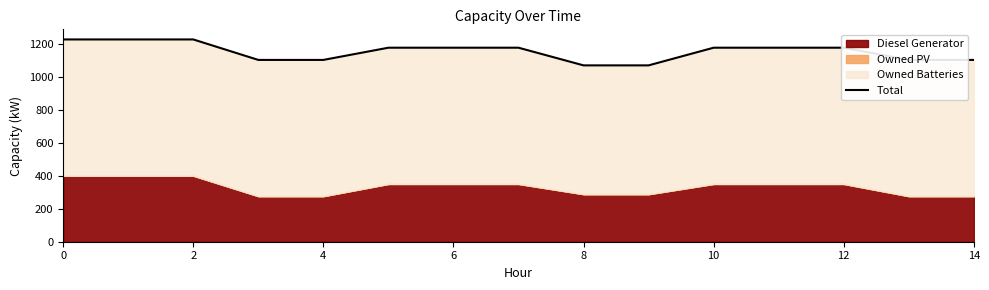

True or false: the data has more than 2 interior local peaks.

False